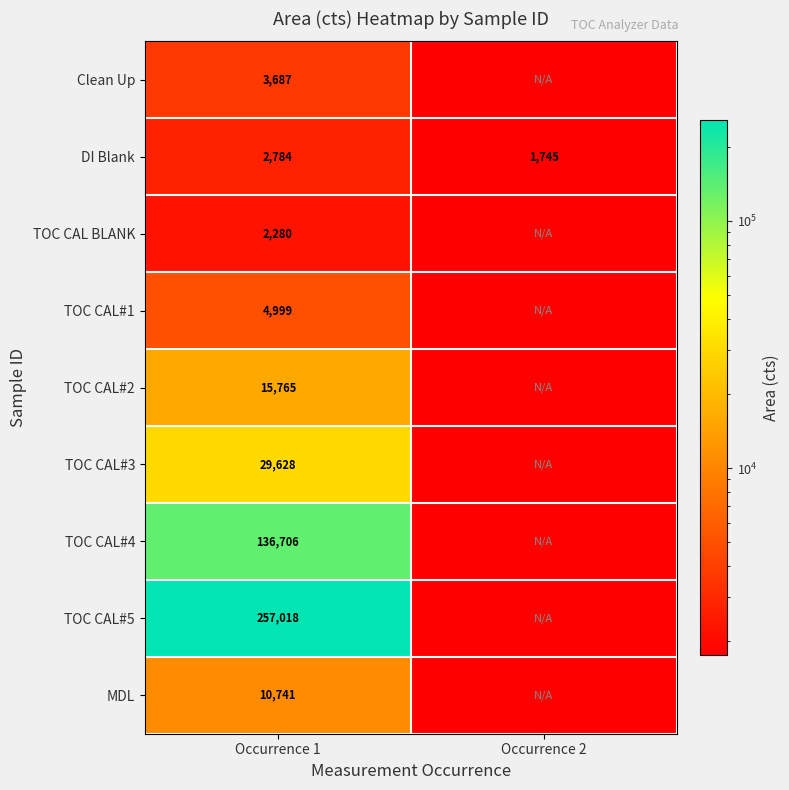

Which label corresponds to the largest value in the chart?

Occurrence 1